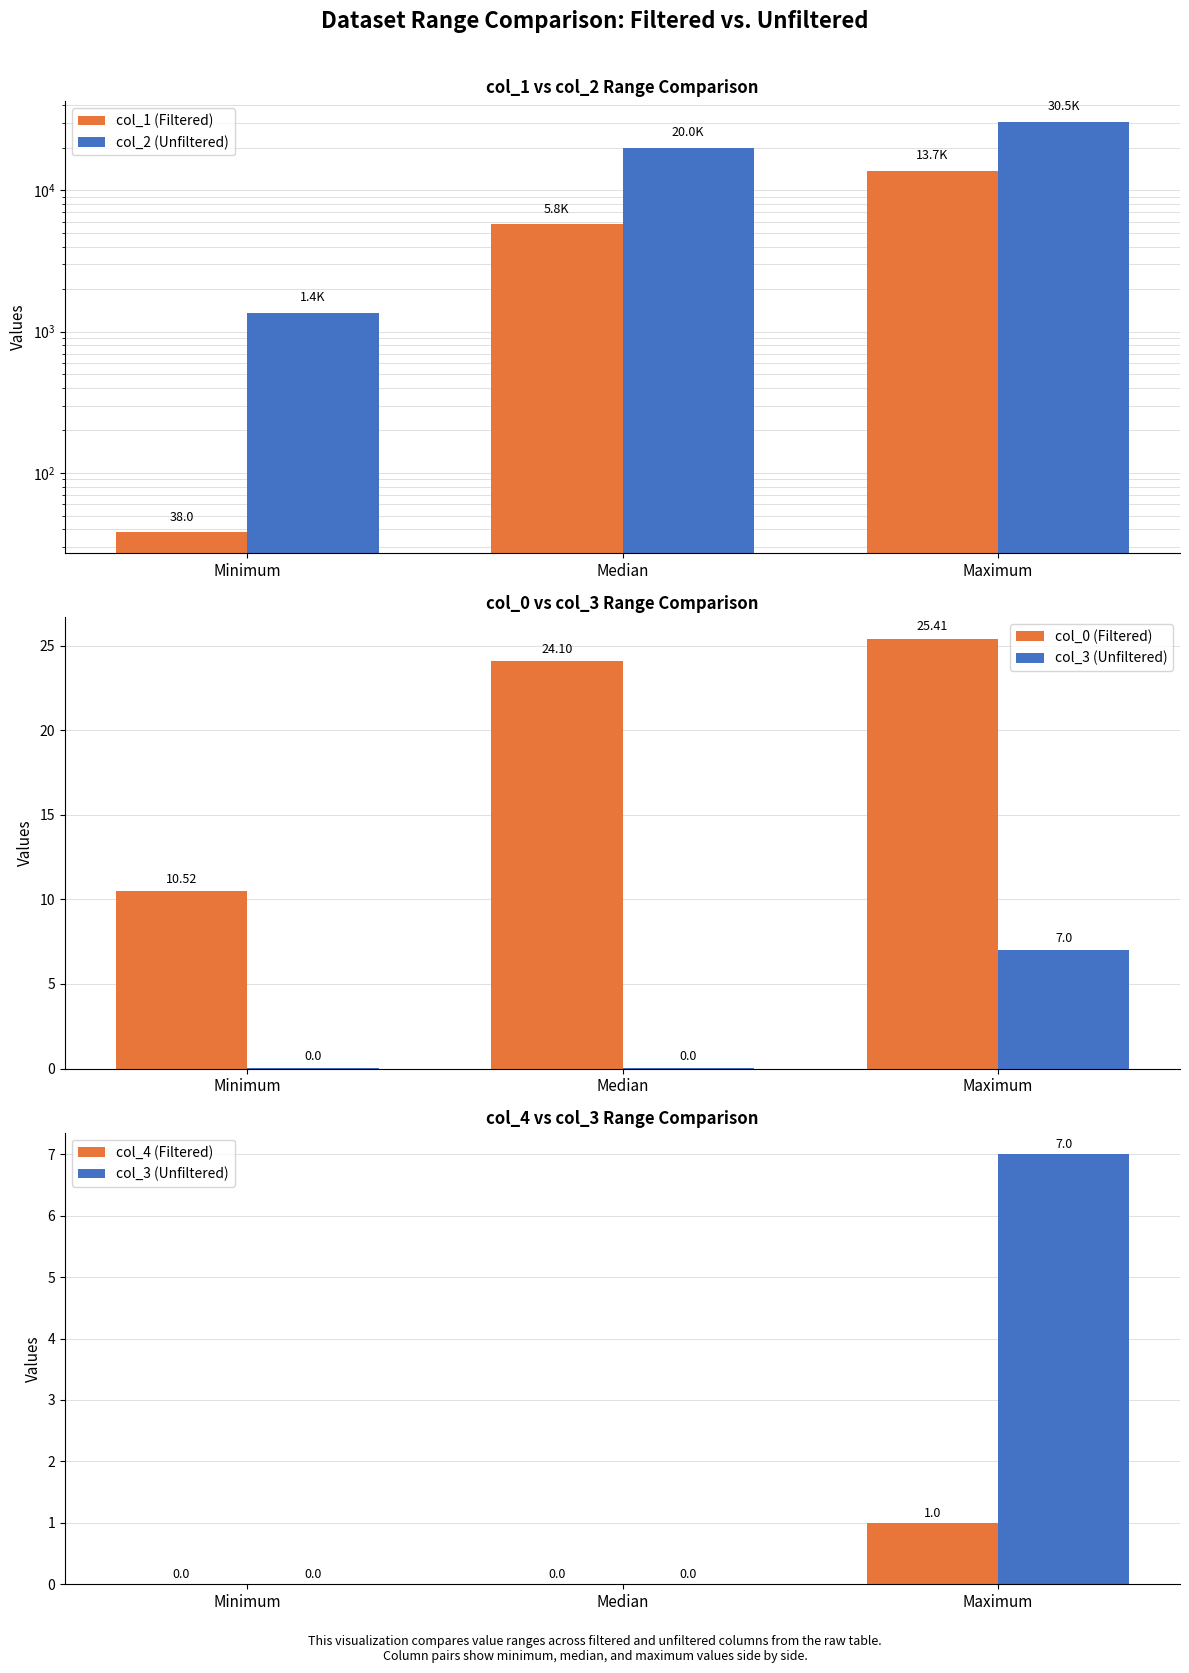

True or false: col_1 (Filtered) has a value of 5751.0 at Median.

True